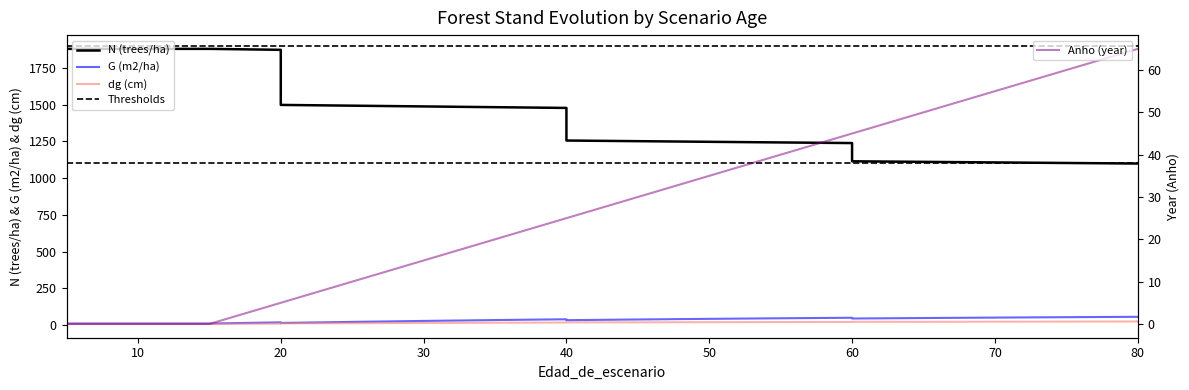

Reading left to right, list all the values displayed in this chart.

N: 1878.0	1878.0	1878.0	1878.0	1871.6	1497.2	1492.1	1487.0	1481.8	1476.7	1255.2	1250.9	1246.6	1242.3	1238.0	1114.2	1110.4	1106.5	1102.7	1098.9
G: 11.9	11.9	11.9	11.9	19.9	16.0	23.0	29.6	35.6	40.9	34.8	39.5	43.8	47.6	51.2	46.0	49.3	52.3	55.1	57.6
dg: 9.0	9.0	9.0	9.0	11.7	13.3	14.0	15.9	17.5	18.8	20.2	20.1	21.1	22.1	22.9	24.2	23.8	24.5	25.2	25.8
Anho: 0.0	0.0	0.0	0.0	5.0	5.0	10.0	15.0	20.0	25.0	25.0	30.0	35.0	40.0	45.0	45.0	50.0	55.0	60.0	65.0